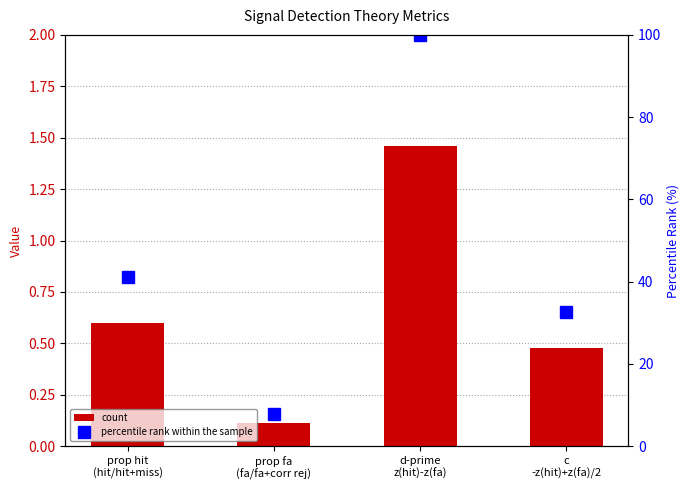

At which category is the sum across all series the highest?

d-prime
z(hit)-z(fa)